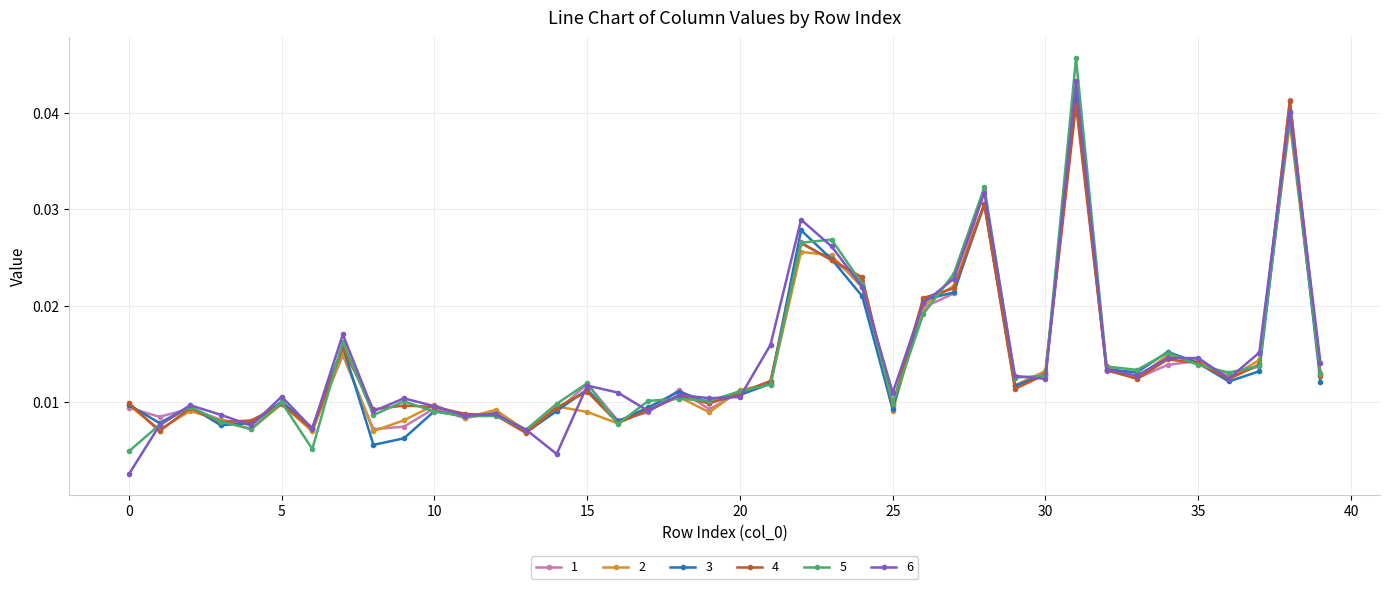

Is this an area chart (filled region under the line)?

No